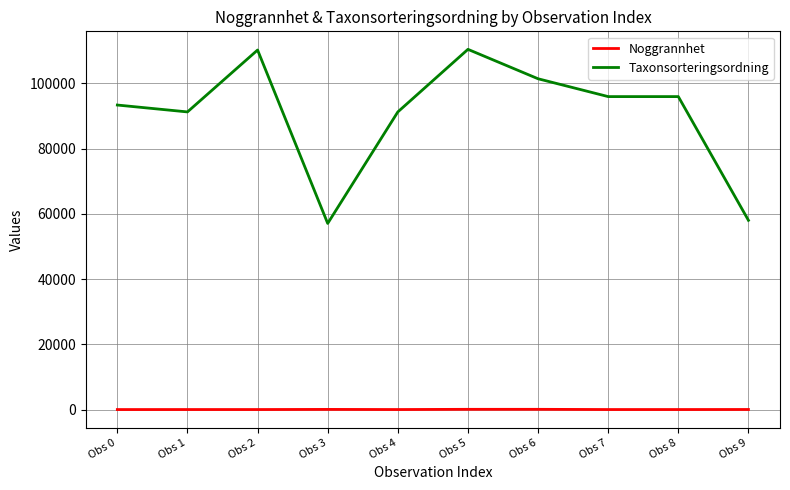

What is the smallest value displayed?

5